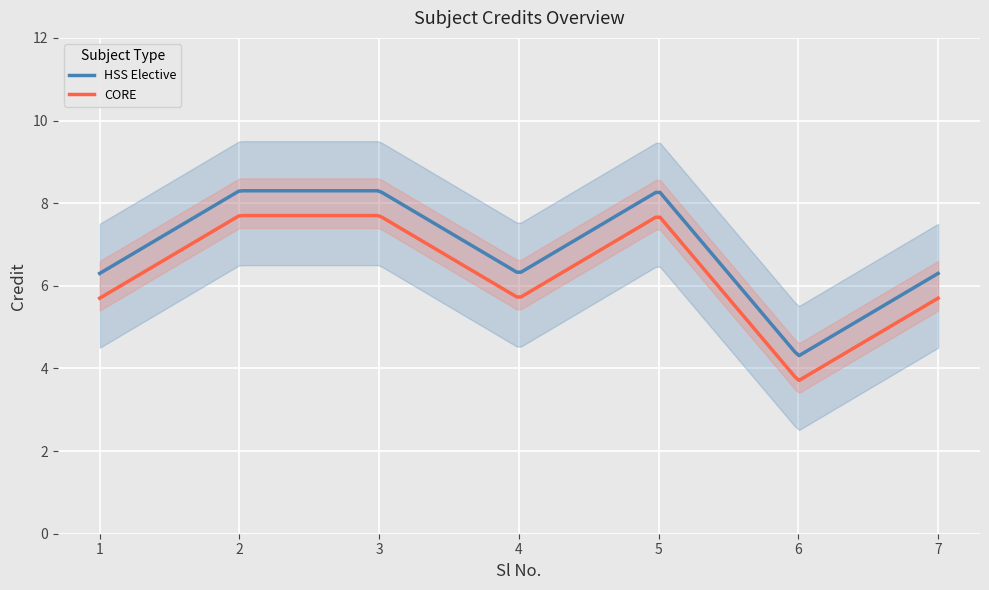

Rank the categories by value from lowest to highest.

6, 1, 4, 7, 2, 3, 5